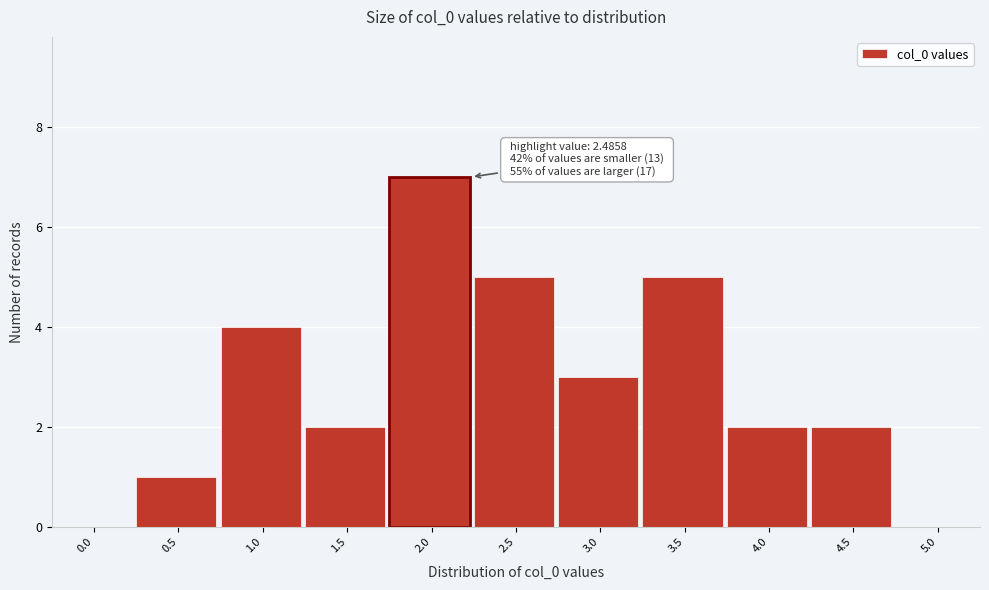

Reading left to right, what are all the values shown in this chart?

0.0=0	0.5=1	1.0=4	1.5=2	2.0=7	2.5=5	3.0=3	3.5=5	4.0=2	4.5=2	5.0=0